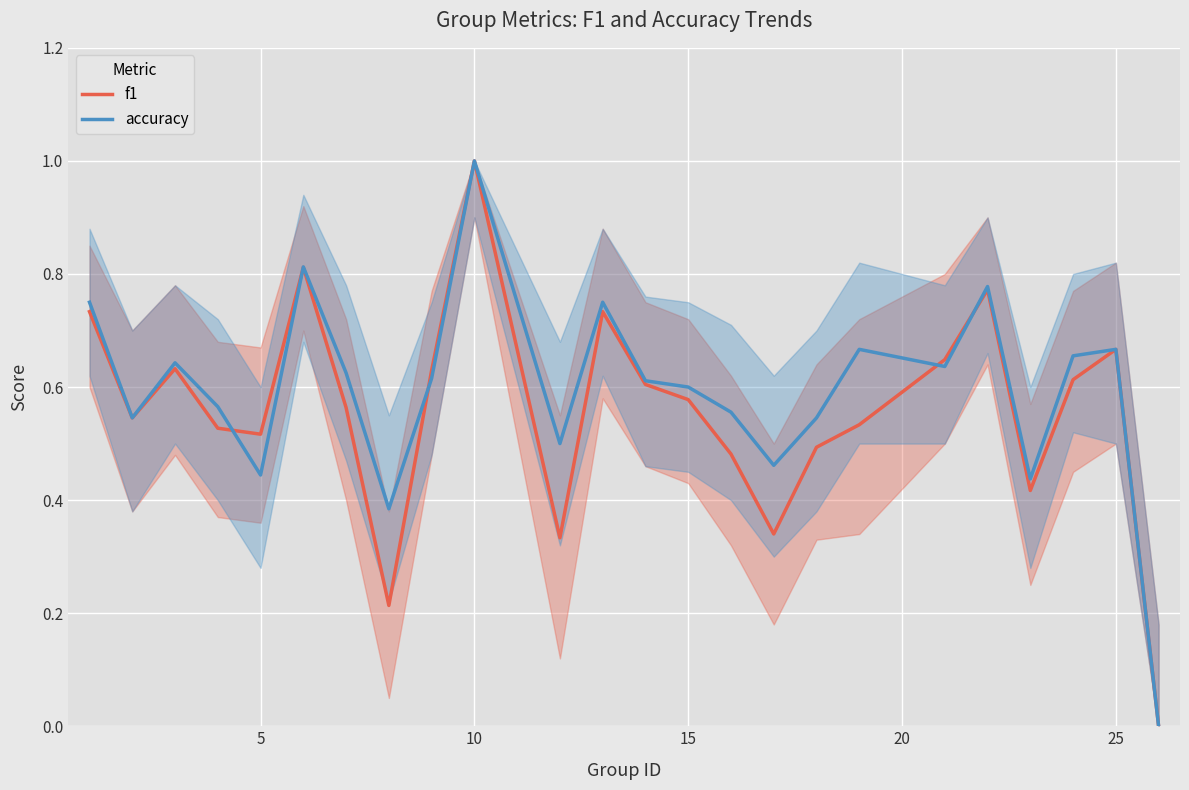

After their last crossing, which series has the higher values: f1 or accuracy?

accuracy